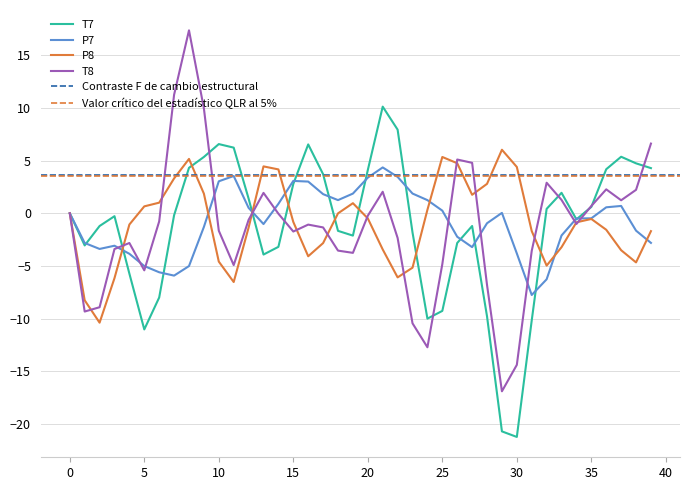

Rank the series by their average value, from lowest to highest.

T8, T7, P8, P7